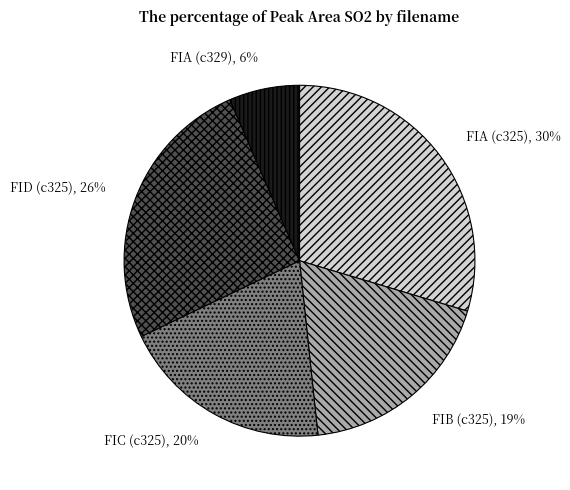

Which slice is the smallest?

FIA (c329)